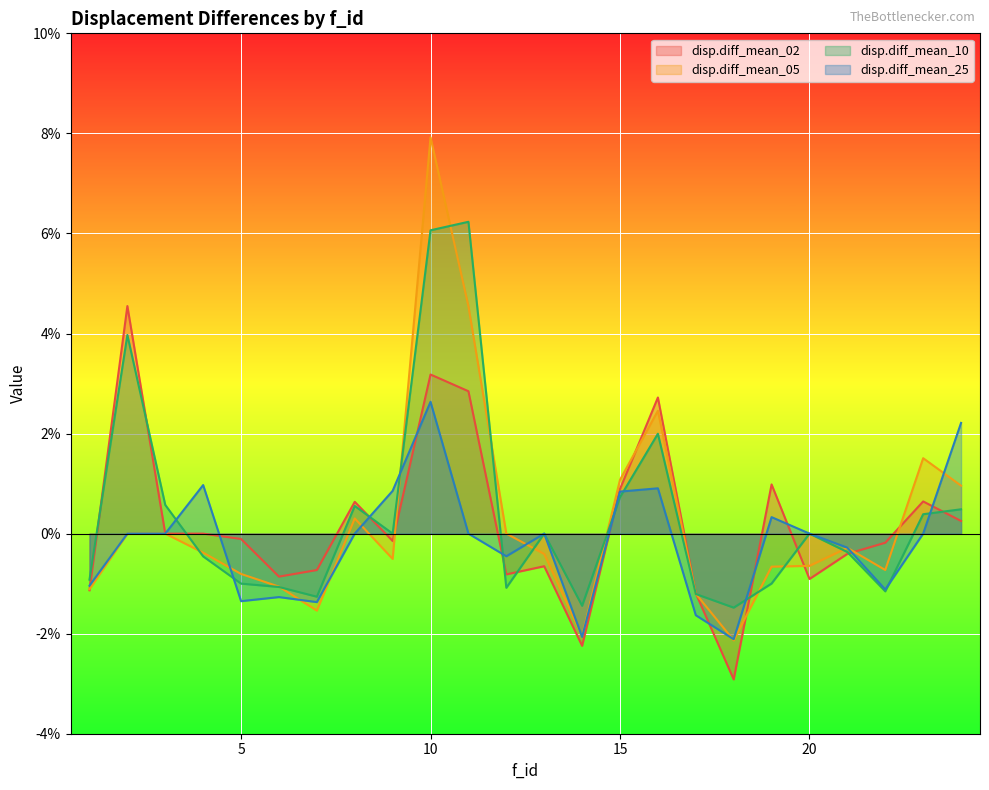

At which category is the sum across all series the highest?

10